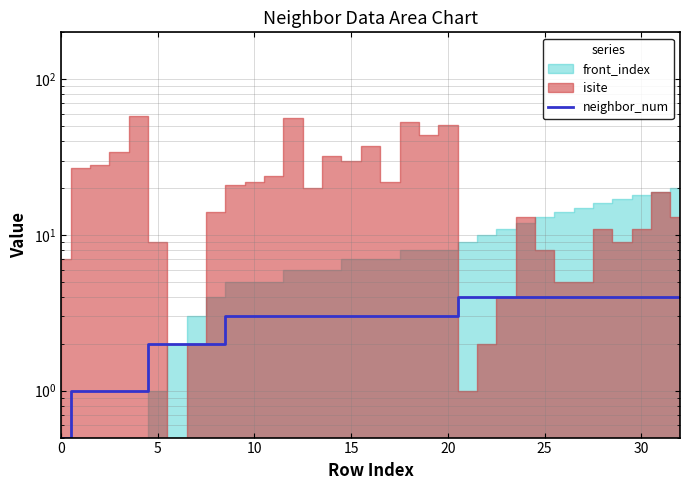

Approximately how many times larger is the value at 0 compared to 15?

0.5